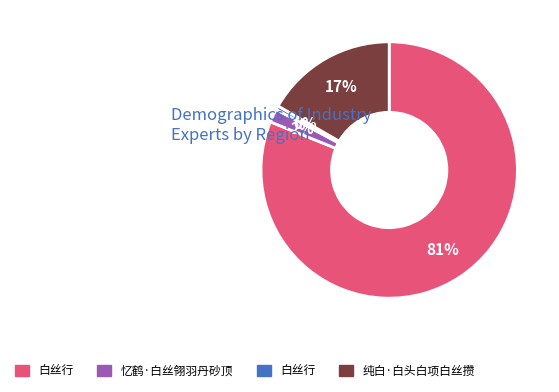

Is there a majority slice in this chart?

Yes